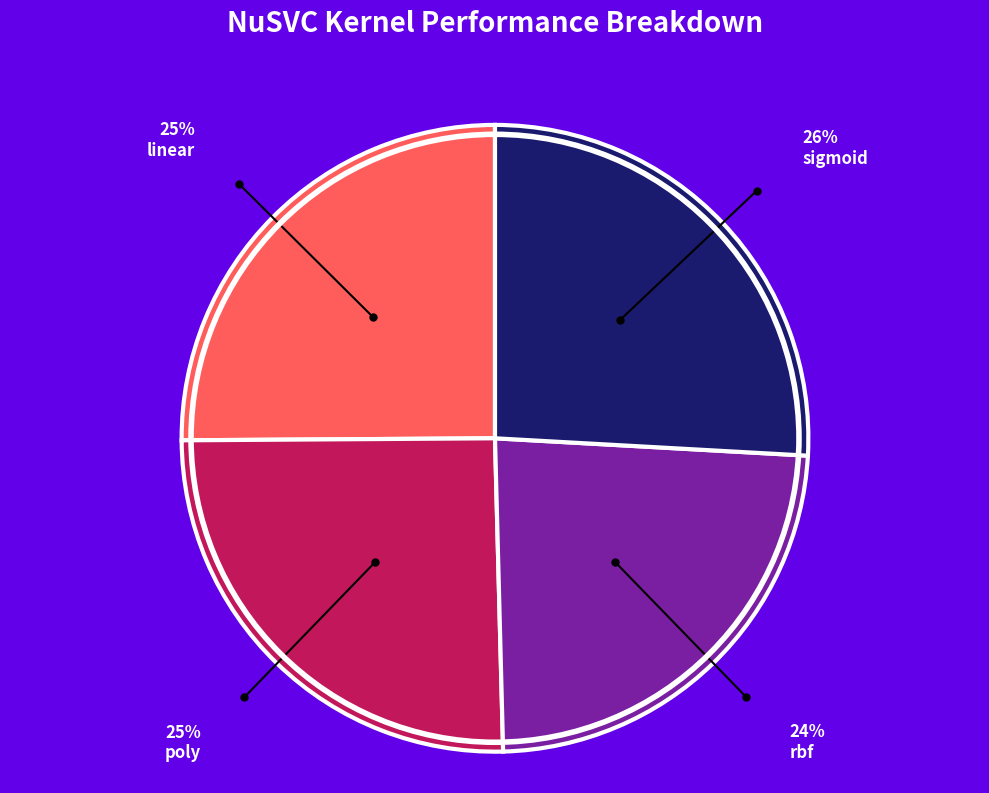

Is there any slice that represents more than half of the pie?

No